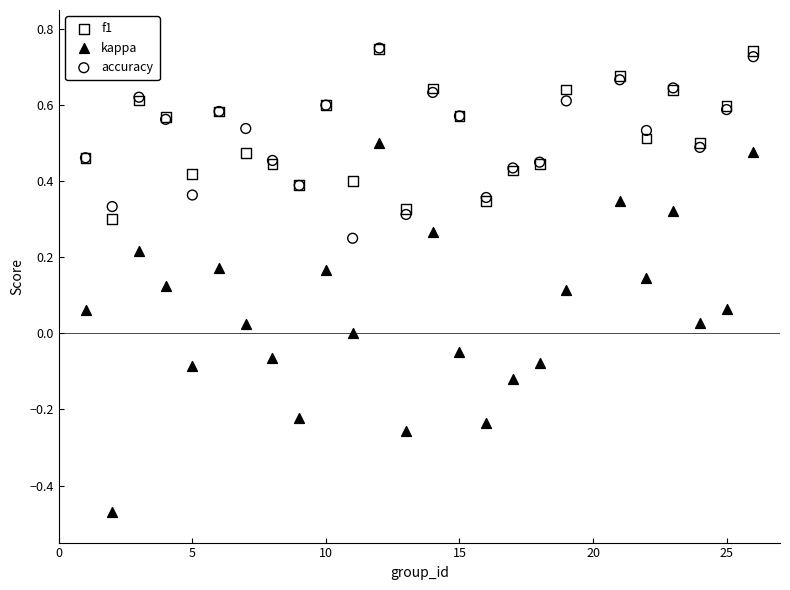

What are all the series names shown in the legend?

f1, kappa, accuracy